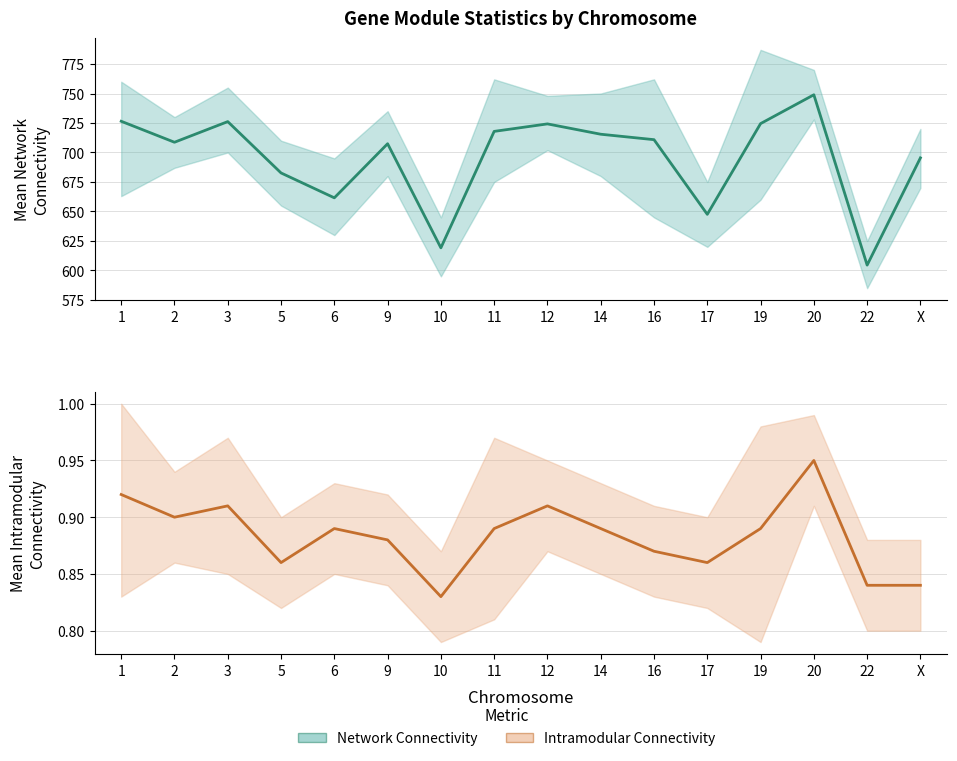

What is the sum of the Mean Intramodular Connectivity values at 16 and 1?

1.8